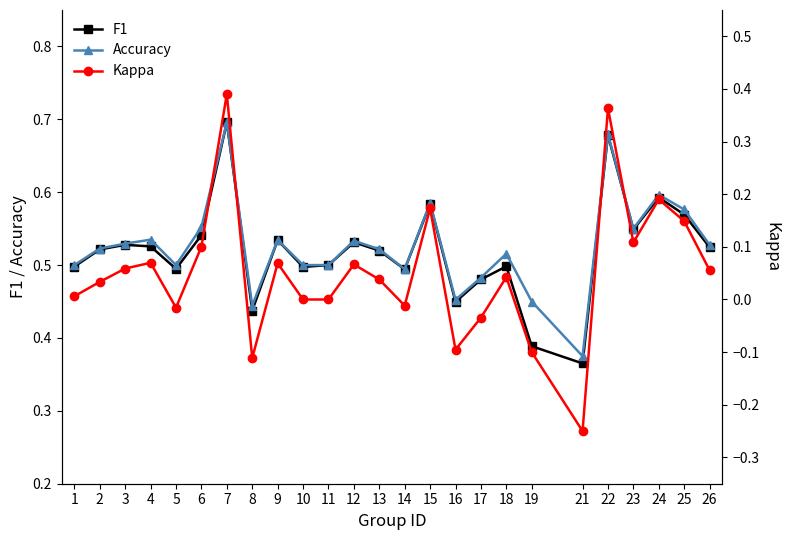

How many values in Kappa are below zero?

7